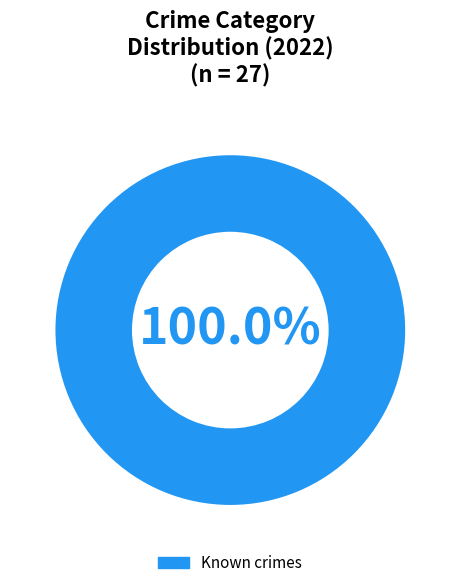

Rank the categories by value from lowest to highest.

Known crimes